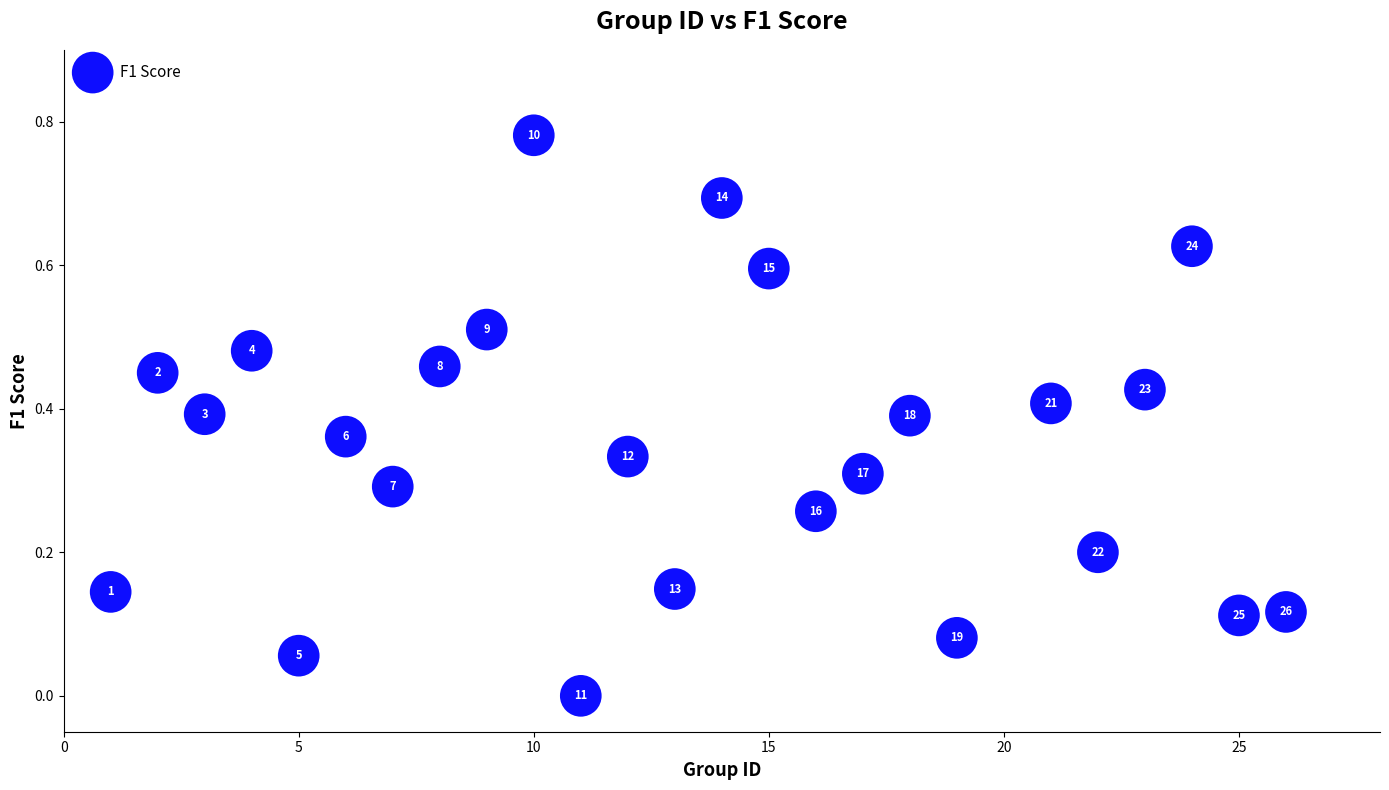

What is the range of X values (max minus min)?

25.0